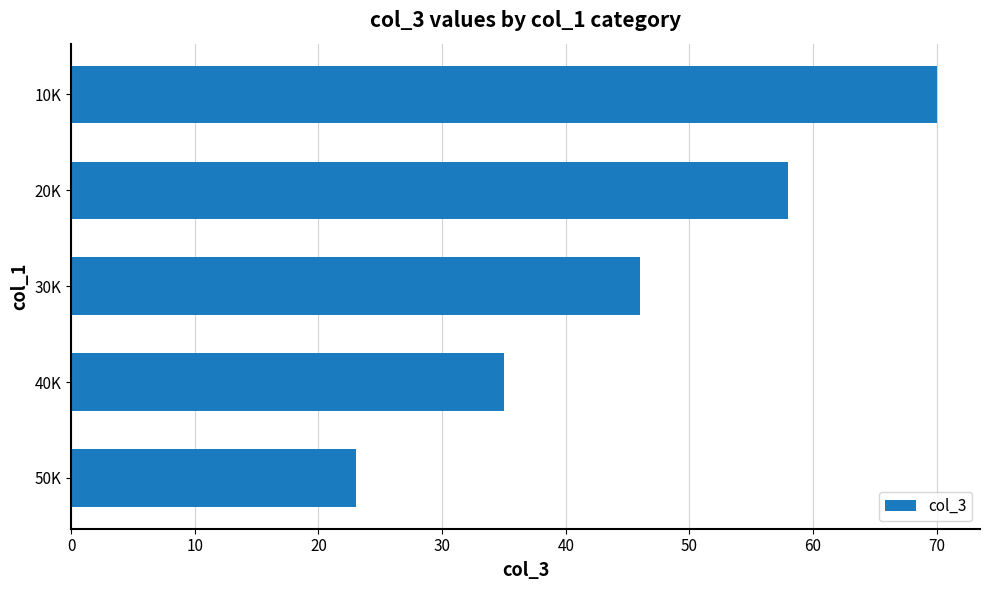

Does the chart contain any negative values?

No